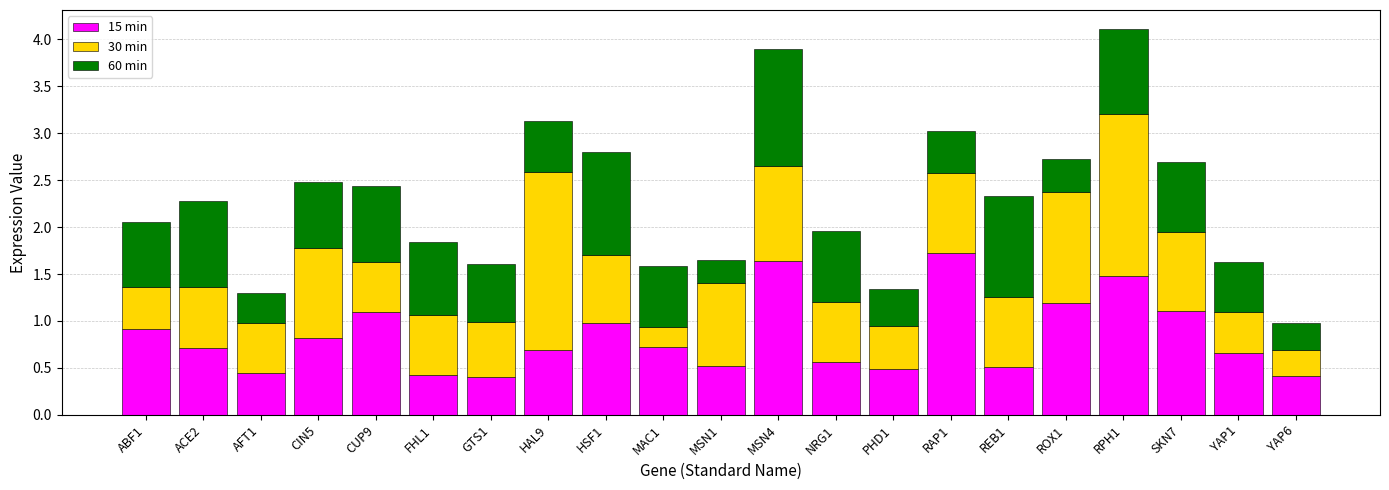

What is the highest value of the 15 min series?

1.7